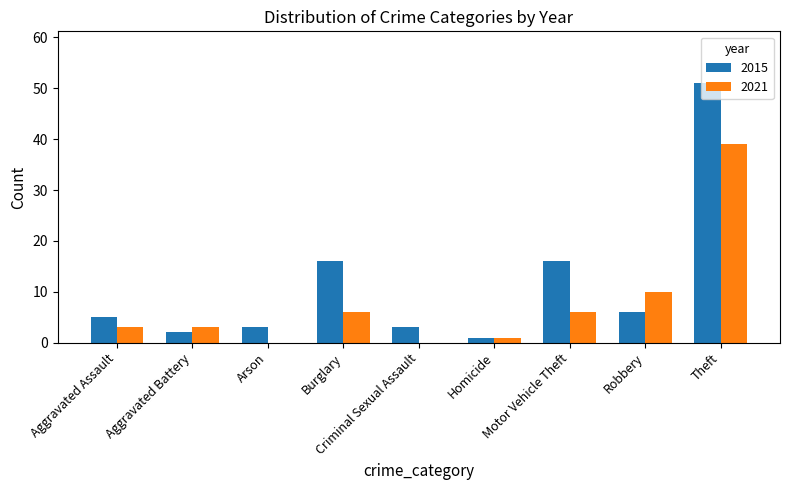

At which category is the sum across all series the highest?

Theft